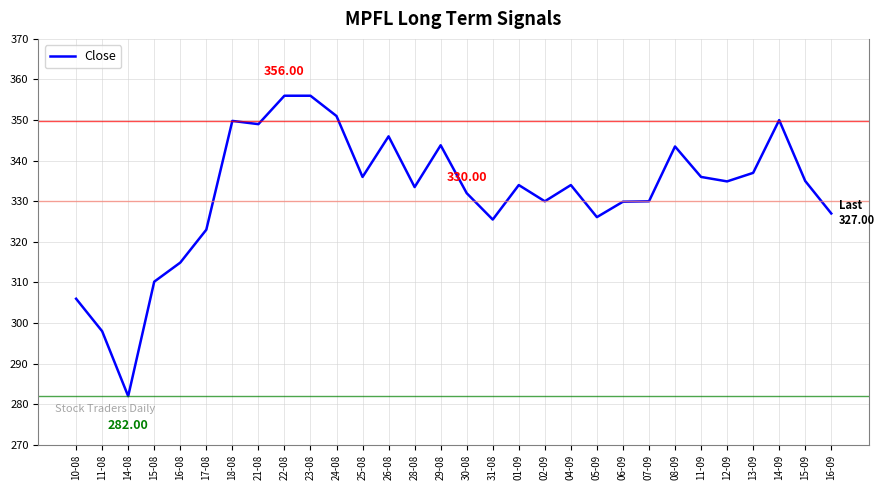

True or false: the data has more than 2 interior local peaks.

True